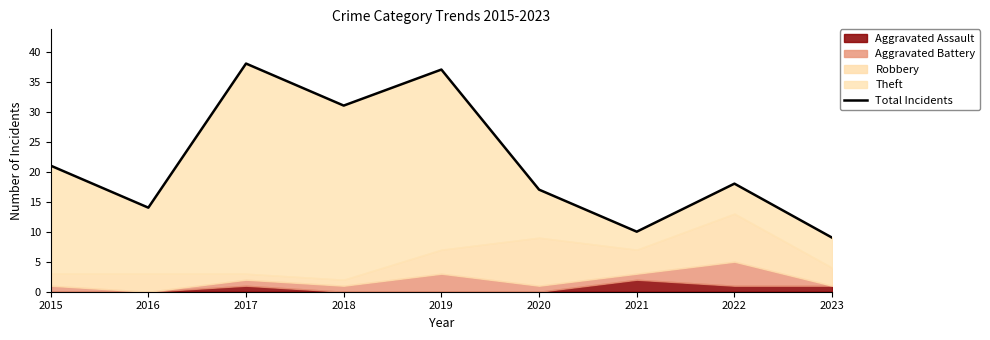

Reading left to right, what are all the values shown in this chart?

2015=21	2016=14	2017=38	2018=31	2019=37	2020=17	2021=10	2022=18	2023=9